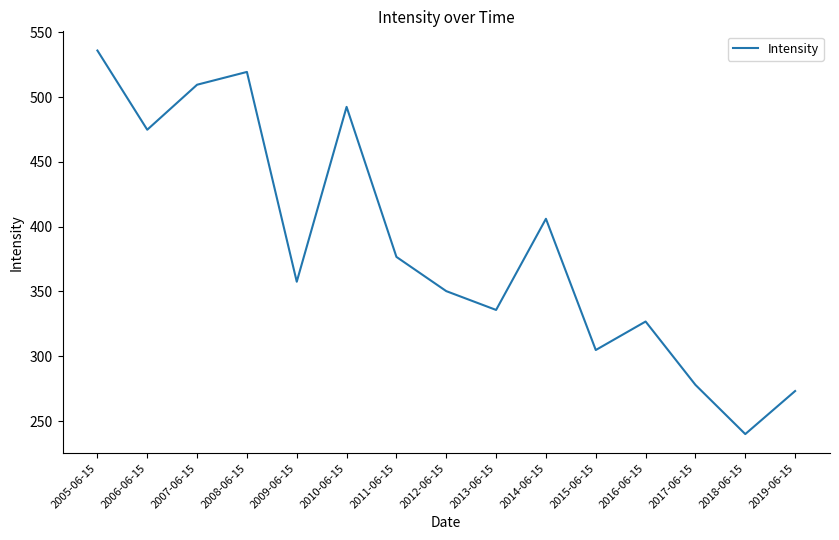

List the labels in order of value, largest first.

2005-06-15, 2008-06-15, 2007-06-15, 2010-06-15, 2006-06-15, 2014-06-15, 2011-06-15, 2009-06-15, 2012-06-15, 2013-06-15, 2016-06-15, 2015-06-15, 2017-06-15, 2019-06-15, 2018-06-15